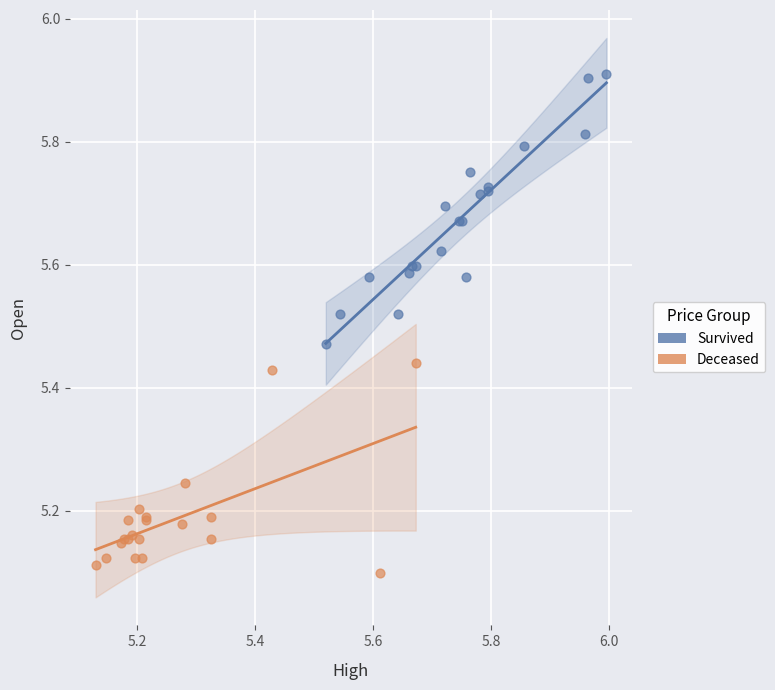

Which series has the largest Y range (max minus min)?

Survived